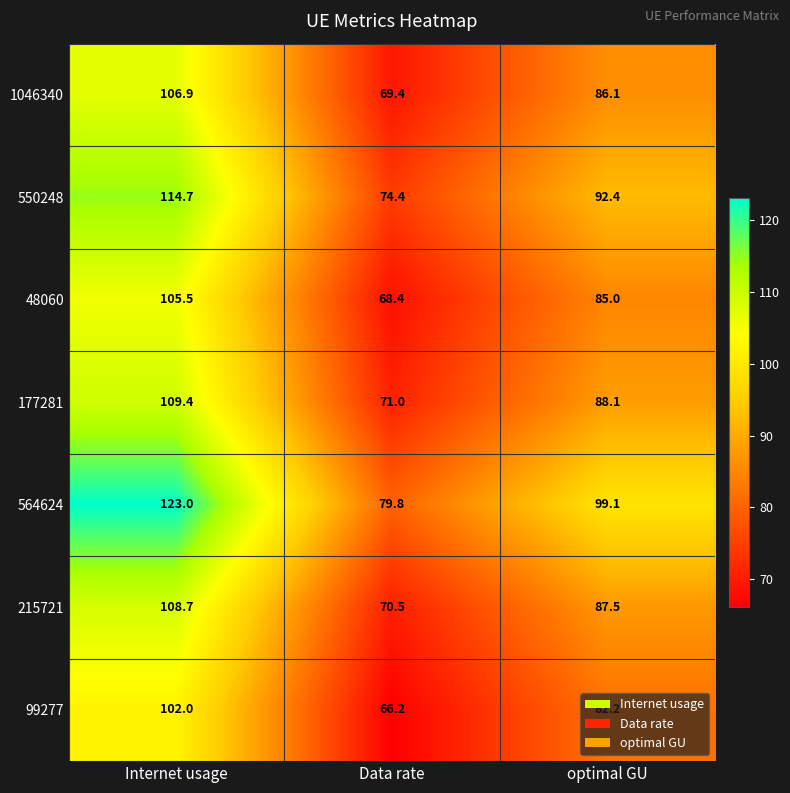

Which series has the largest range (max minus min)?

564624